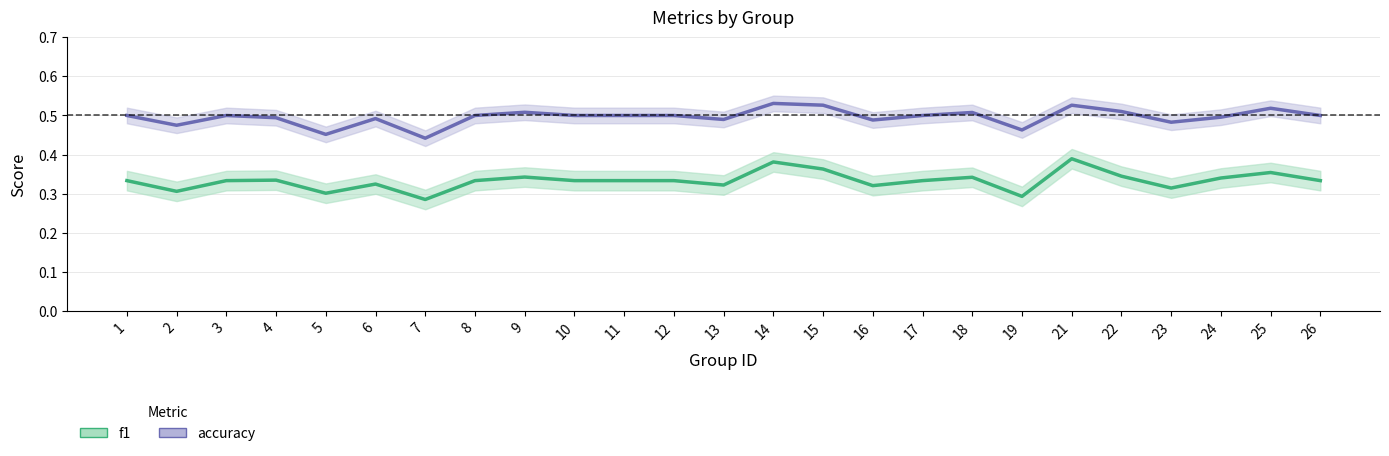

Reading right to left, transcribe all the data shown in this chart.

f1: 0.3	0.4	0.3	0.3	0.3	0.4	0.3	0.3	0.3	0.3	0.4	0.4	0.3	0.3	0.3	0.3	0.3	0.3	0.3	0.3	0.3	0.3	0.3	0.3	0.3
accuracy: 0.5	0.5	0.5	0.5	0.5	0.5	0.5	0.5	0.5	0.5	0.5	0.5	0.5	0.5	0.5	0.5	0.5	0.5	0.4	0.5	0.5	0.5	0.5	0.5	0.5